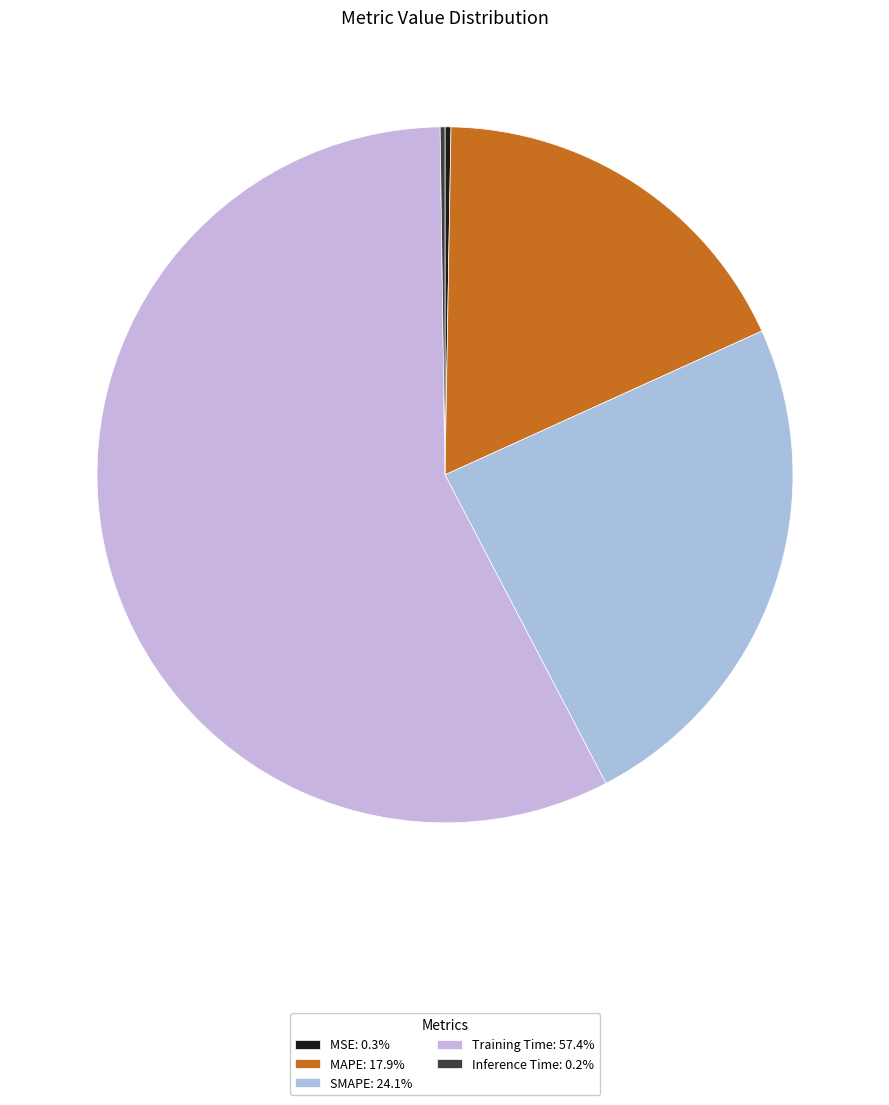

Which category has the smallest portion of the pie?

Inference Time